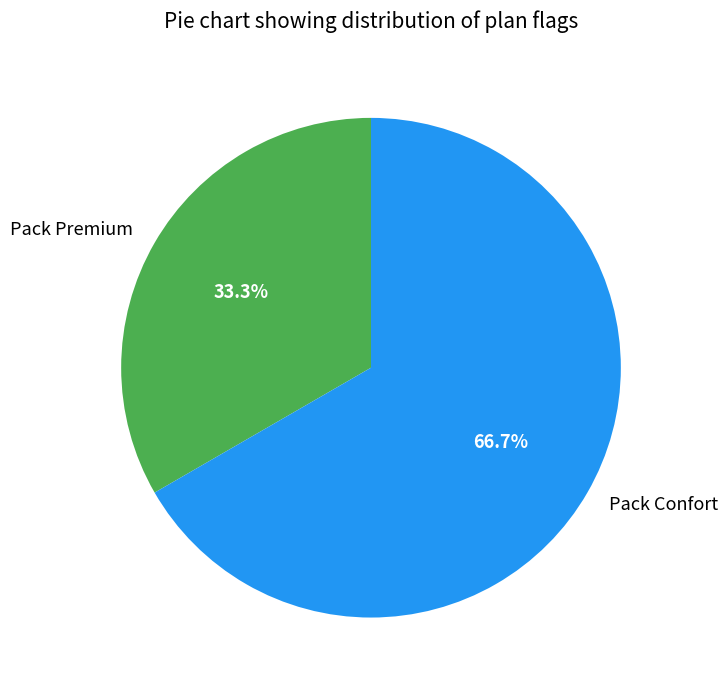

What percentage is NOT represented by Pack Premium?

66.7%